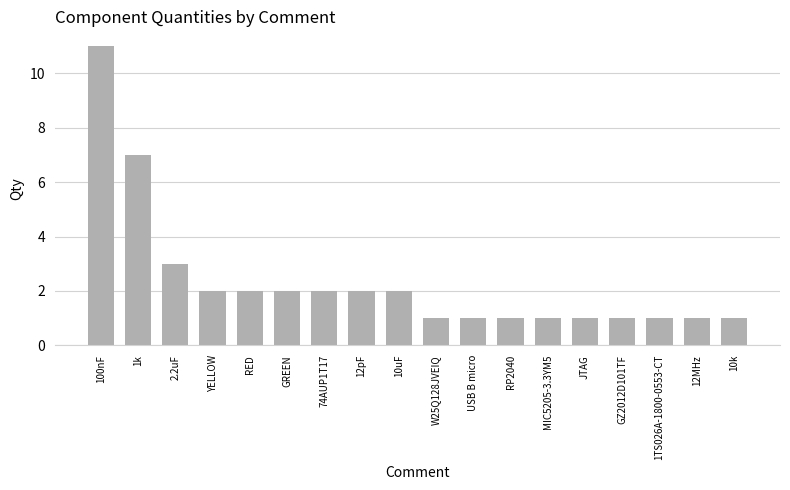

What is the greatest value displayed?

11